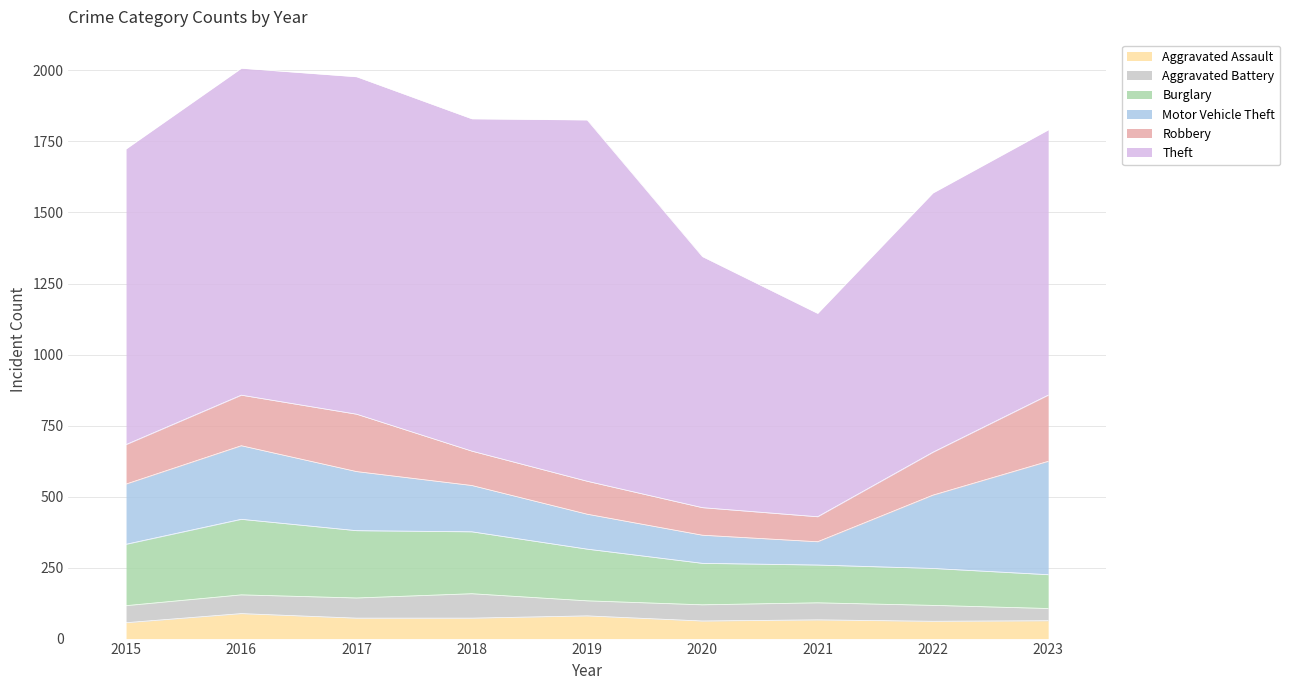

Reading right to left, what are all the values shown in this chart?

Aggravated Assault: 2023=63	2022=61	2021=66	2020=62	2019=80	2018=72	2017=72	2016=88	2015=56
Aggravated Battery: 2023=43	2022=56	2021=60	2020=57	2019=53	2018=86	2017=71	2016=66	2015=60
Burglary: 2023=119	2022=130	2021=133	2020=146	2019=182	2018=218	2017=237	2016=266	2015=216
Motor Vehicle Theft: 2023=399	2022=258	2021=82	2020=99	2019=123	2018=163	2017=208	2016=259	2015=212
Robbery: 2023=233	2022=151	2021=88	2020=97	2019=116	2018=121	2017=202	2016=178	2015=139
Theft: 2023=934	2022=913	2021=716	2020=884	2019=1272	2018=1170	2017=1188	2016=1151	2015=1041